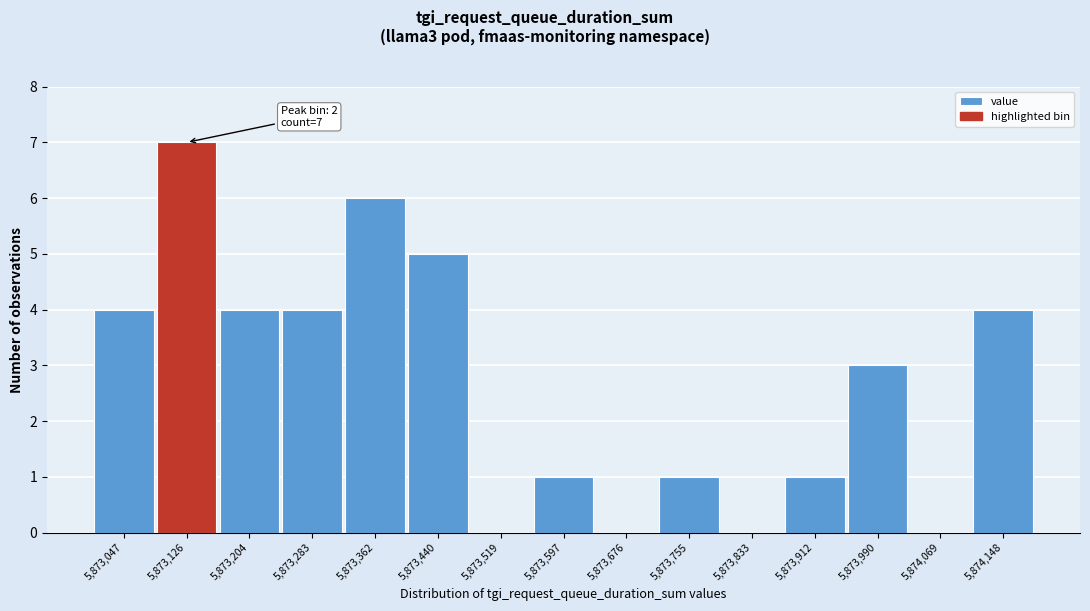

Reading left to right, what are all the values shown in this chart?

5,873,047=4	5,873,126=7	5,873,204=4	5,873,283=4	5,873,362=6	5,873,440=5	5,873,519=0	5,873,597=1	5,873,676=0	5,873,755=1	5,873,833=0	5,873,912=1	5,873,990=3	5,874,069=0	5,874,148=4